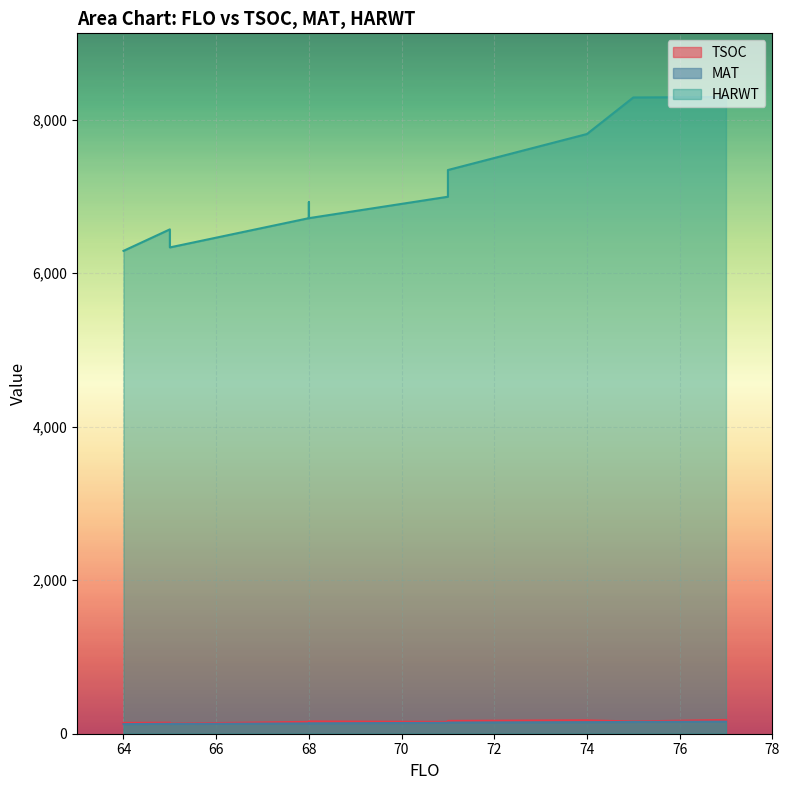

What value does the MAT series have at 74, to the nearest 10?

150